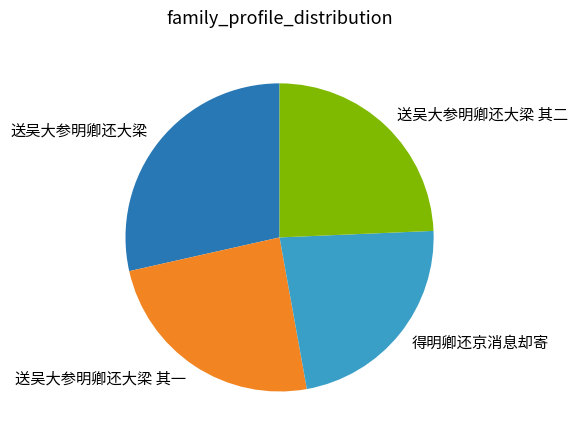

Count the number of slices in the pie.

4